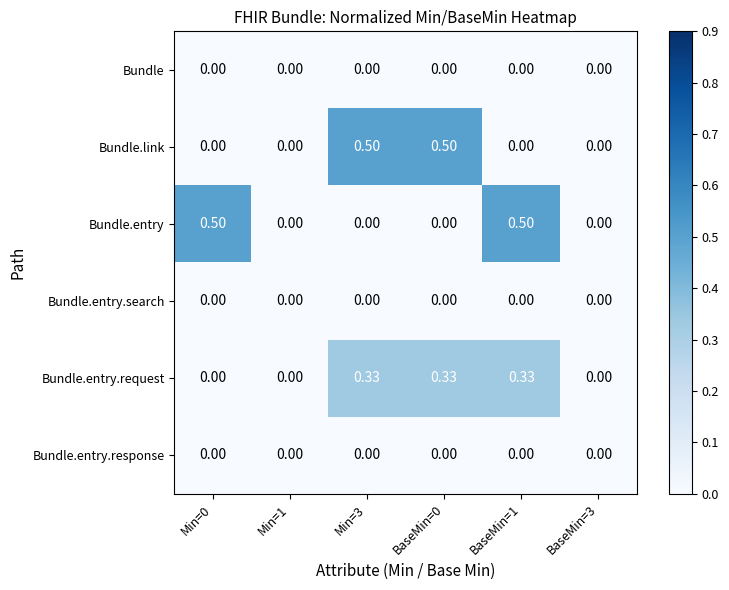

How many distinct data groups are displayed?

6